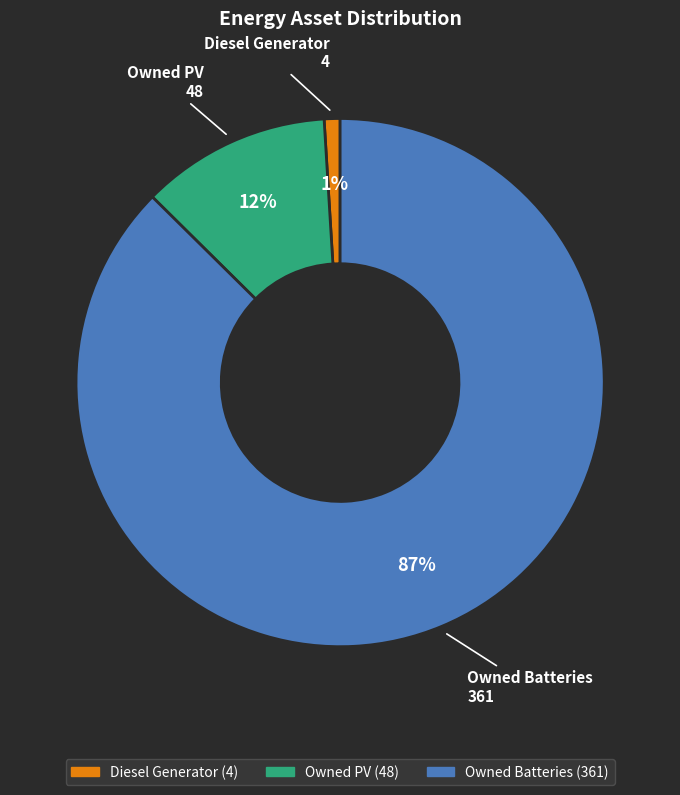

What is the smallest slice in the pie chart?

Diesel Generator